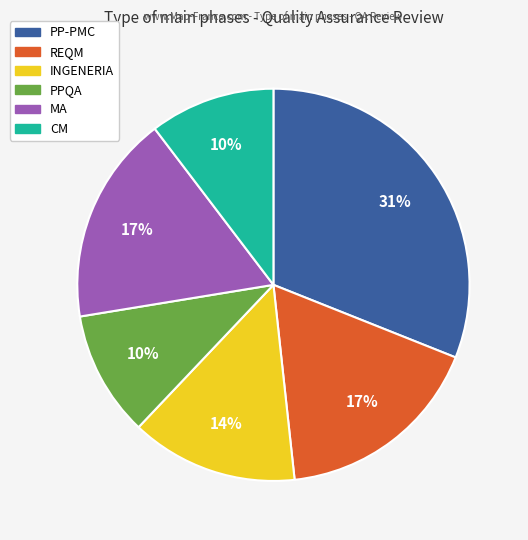

Does INGENERIA represent more than half of the total?

No